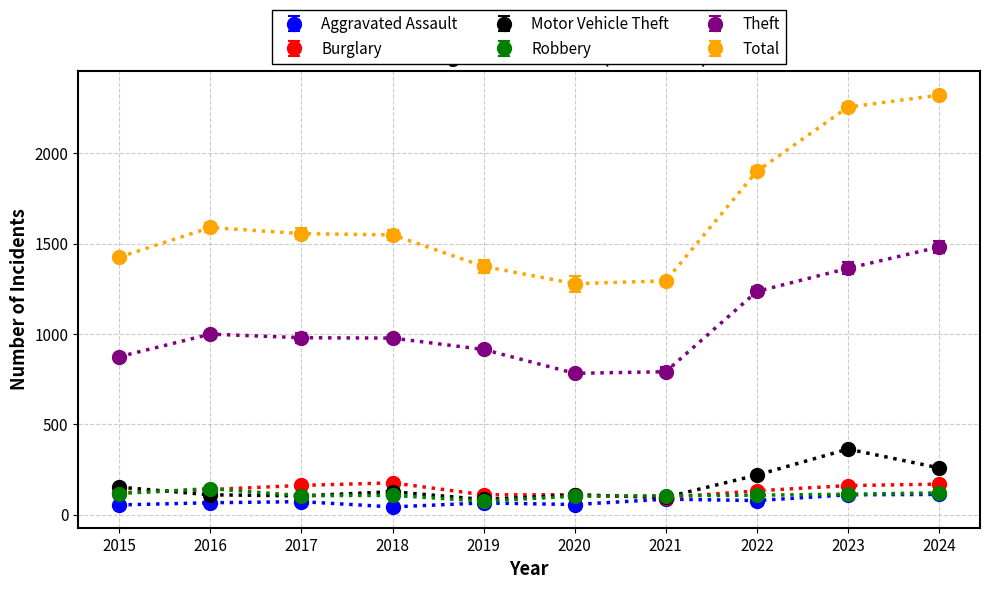

Which series ends up on top after the final intersection of Motor Vehicle Theft and Robbery?

Motor Vehicle Theft